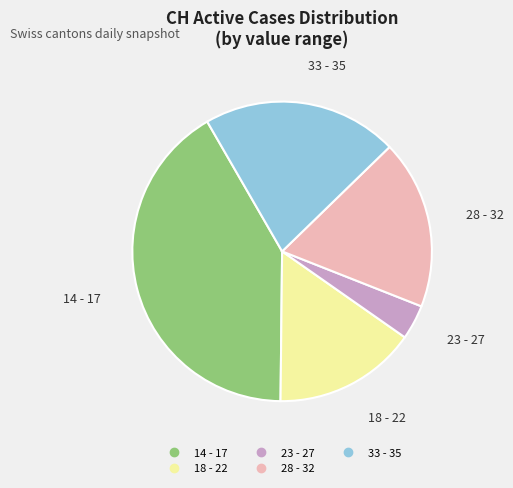

Does any single category account for the majority?

No